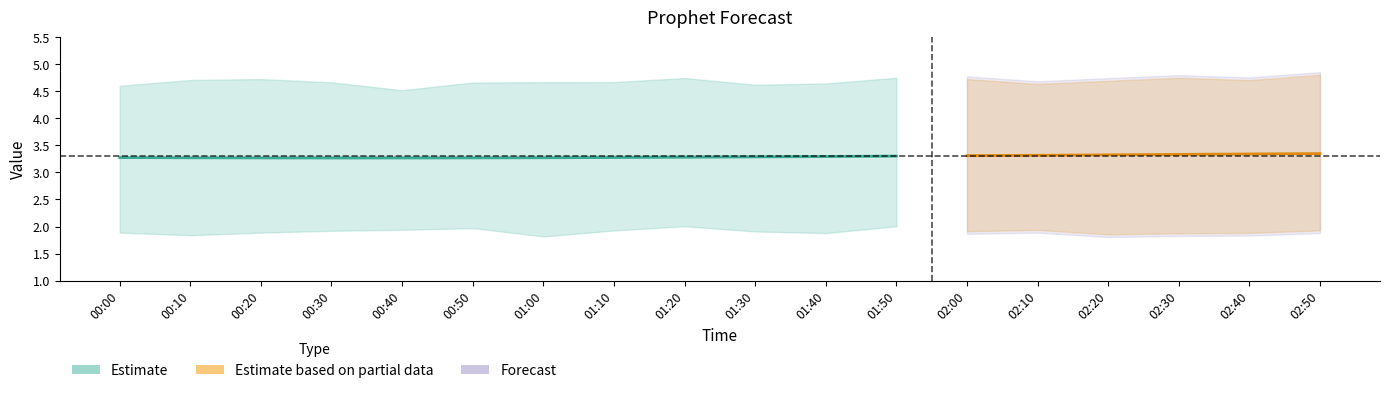

Does the chart display data point markers on the line(s)?

No